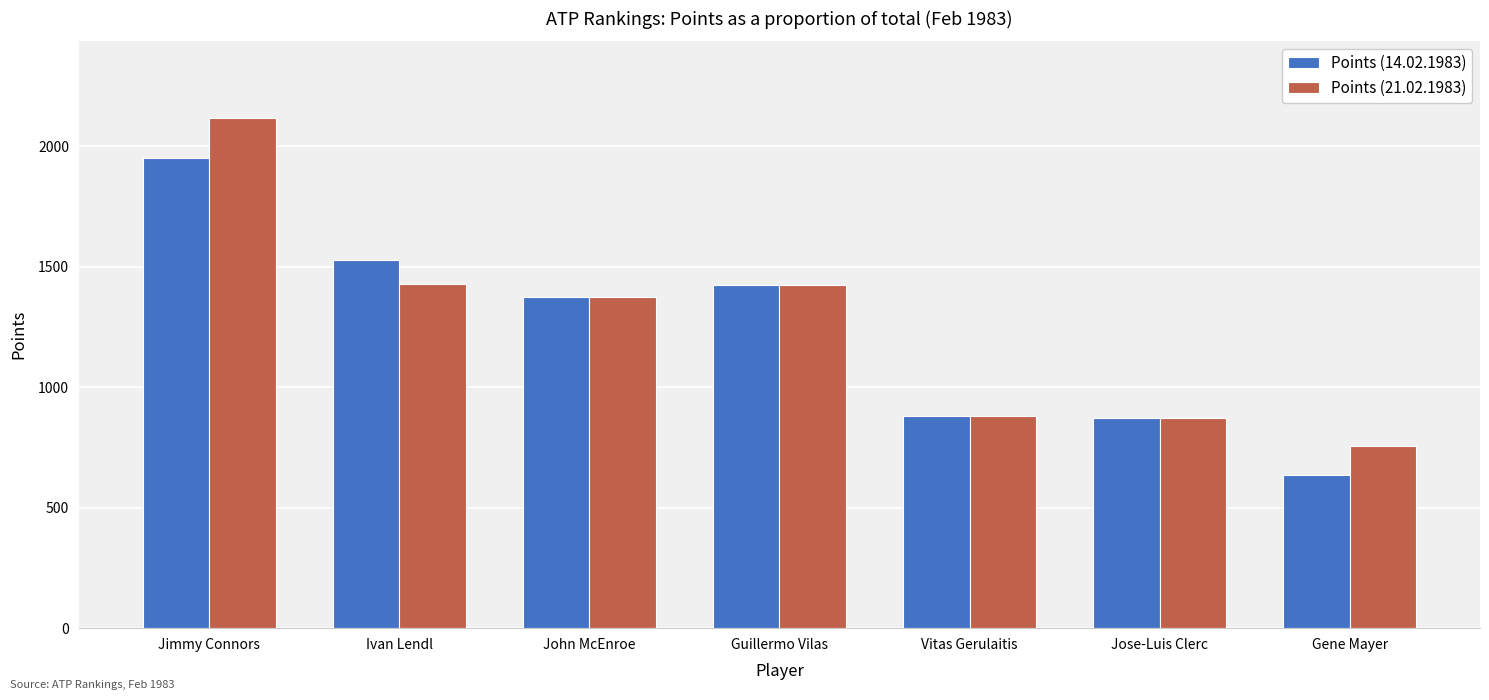

List the series in order of their peak value, highest first.

Points (21.02.1983), Points (14.02.1983)